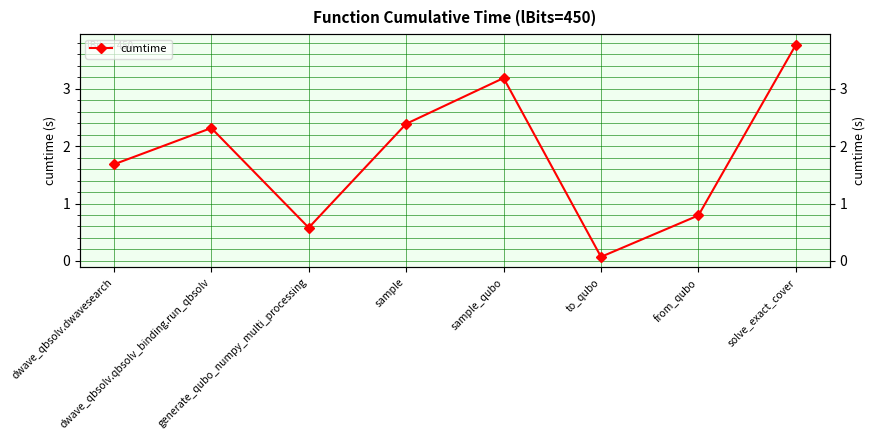

What position from the left is solve_exact_cover?

8